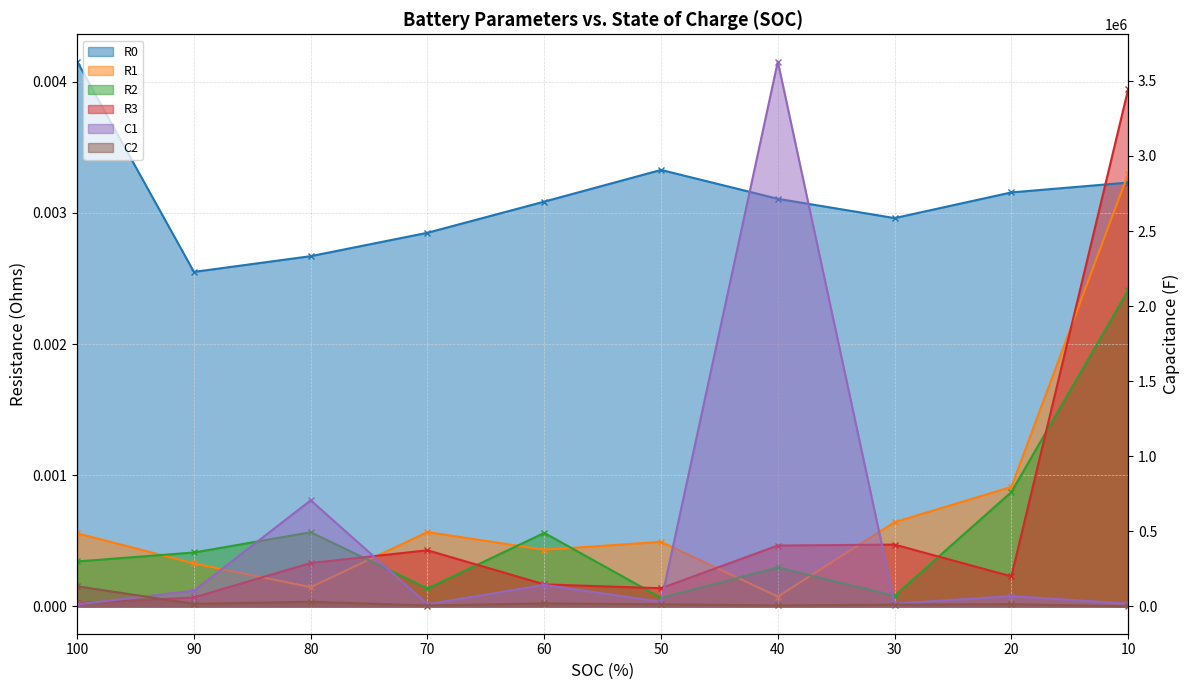

Where is R2 nearest to the value 0?

50